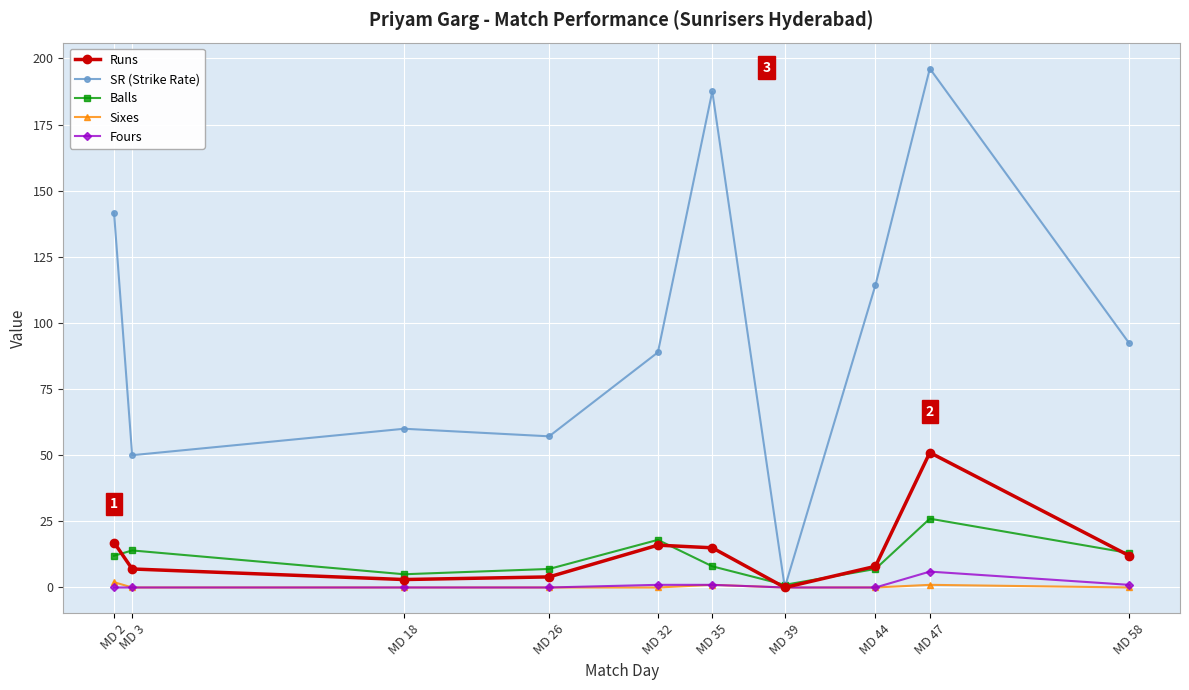

Count the Fours values in the range 0 to 1.

9